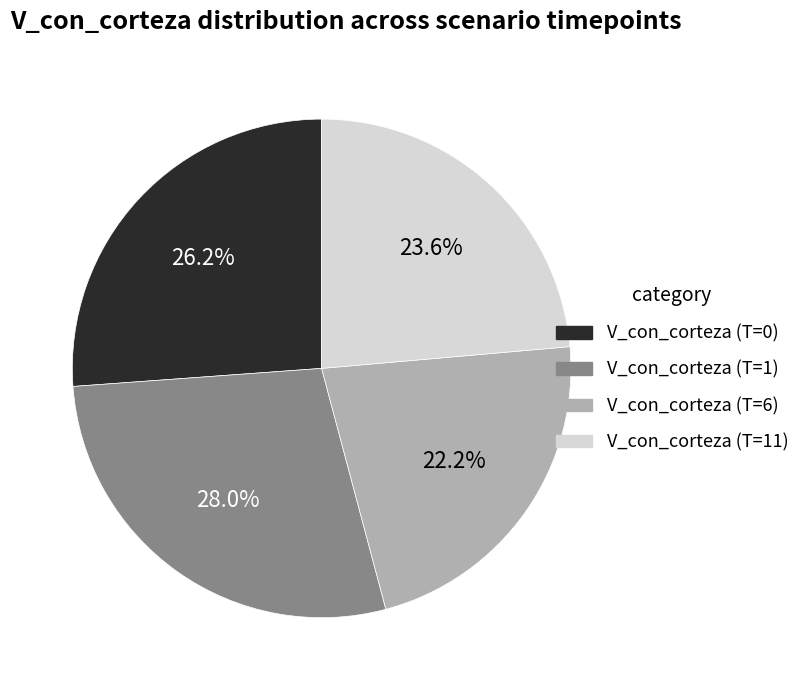

To the nearest percent, what is the difference between the largest and smallest slice percentages?

6%